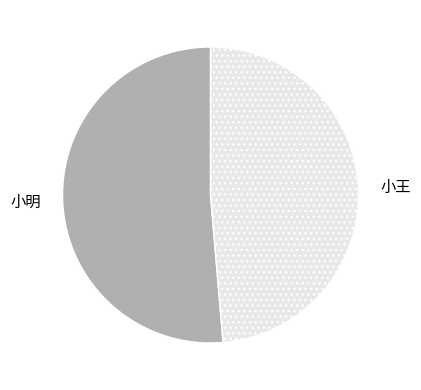

Does 小王 represent more than half of the total?

No